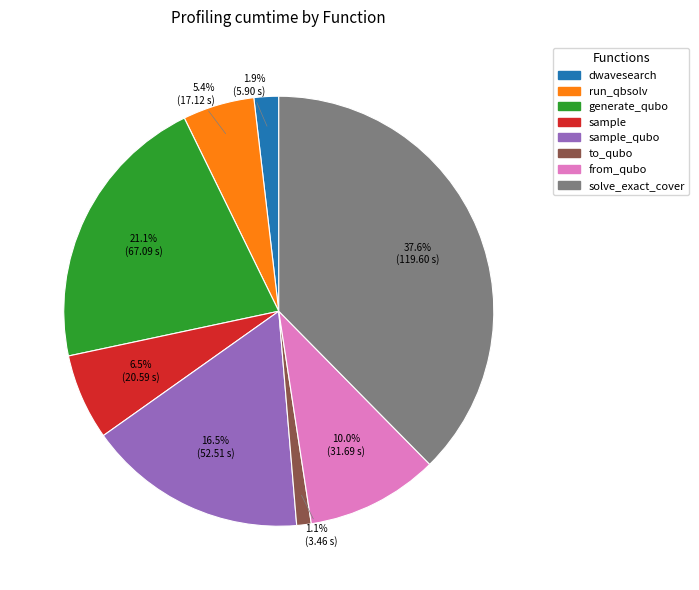

Does any single category account for the majority?

No